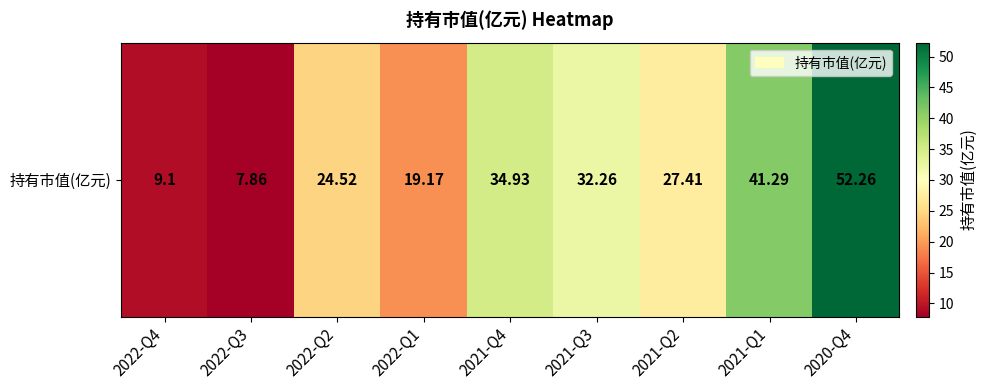

Reading right to left, transcribe all the data shown in this chart.

2020-Q4=52.3	2021-Q1=41.3	2021-Q2=27.4	2021-Q3=32.3	2021-Q4=34.9	2022-Q1=19.2	2022-Q2=24.5	2022-Q3=7.9	2022-Q4=9.1